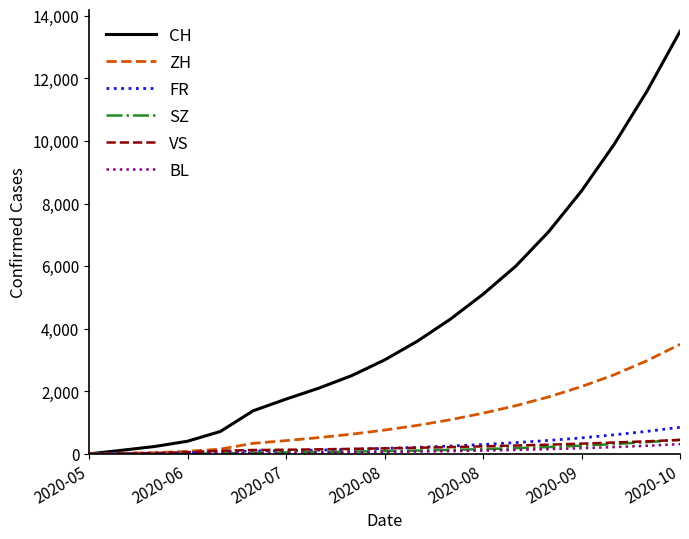

Which series has the largest range (max minus min)?

CH